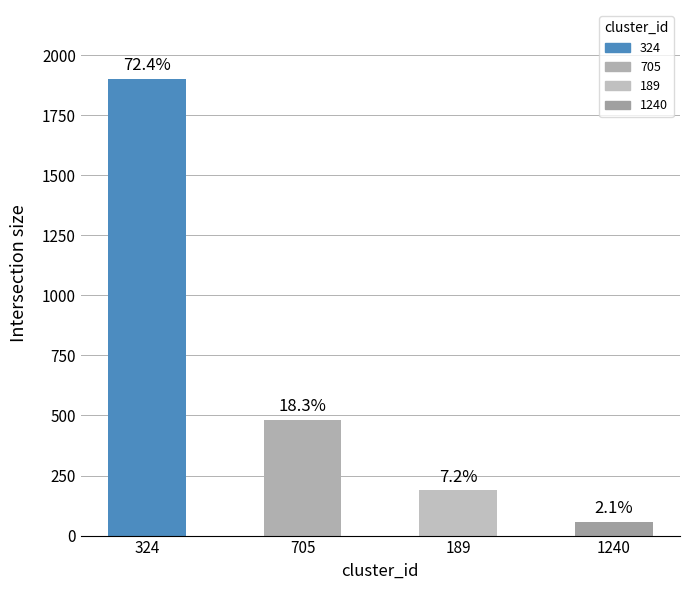

Does the chart contain any negative values?

No